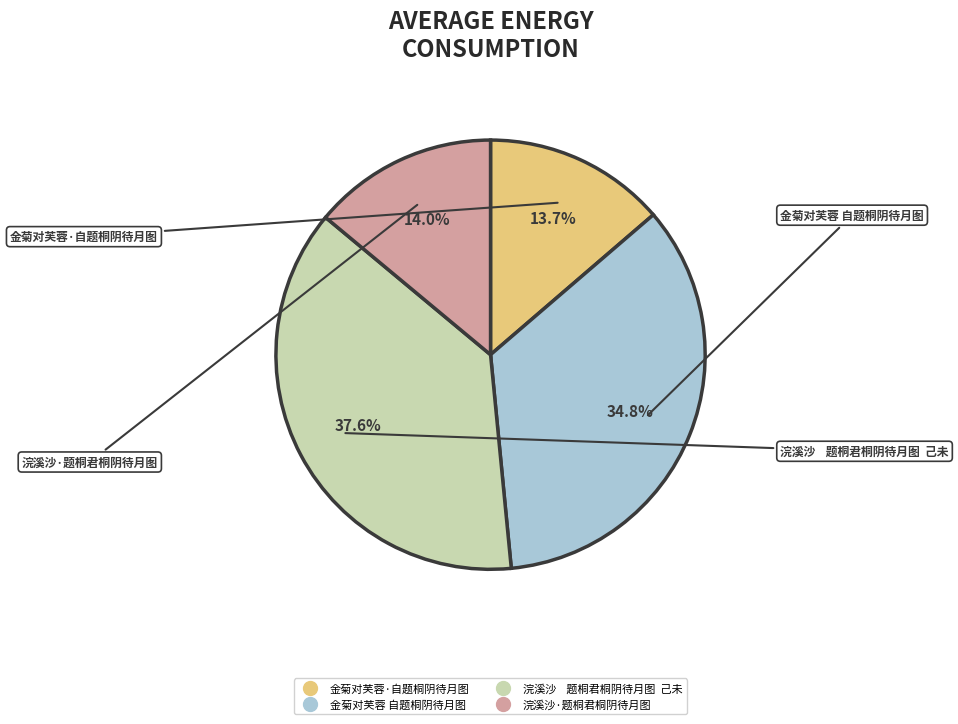

Do 金菊对芙蓉·自题桐阴待月图 and 浣溪沙·题桐君桐阴待月图 together represent more than half of the pie?

No